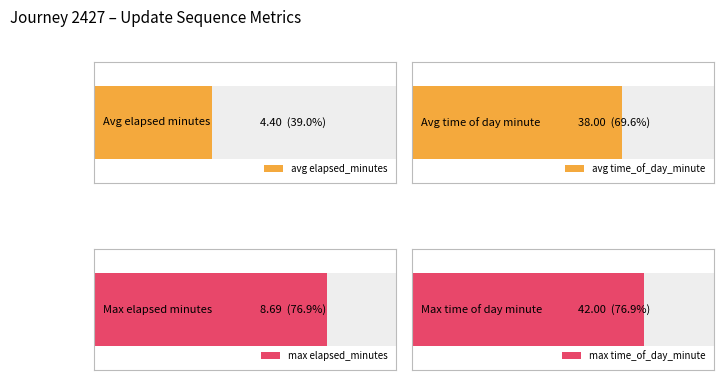

What is the maximum value shown in the chart?

42.0